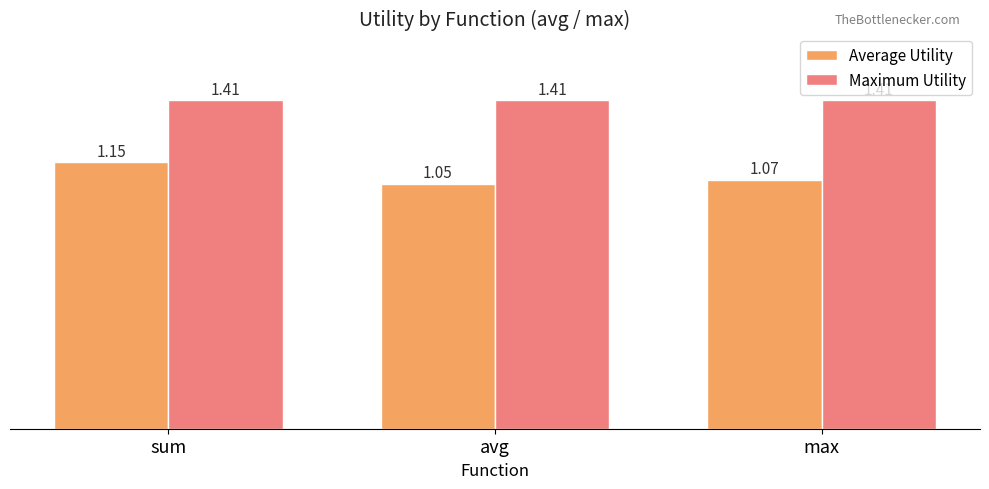

What is the label of the 3rd bar from the left?

max